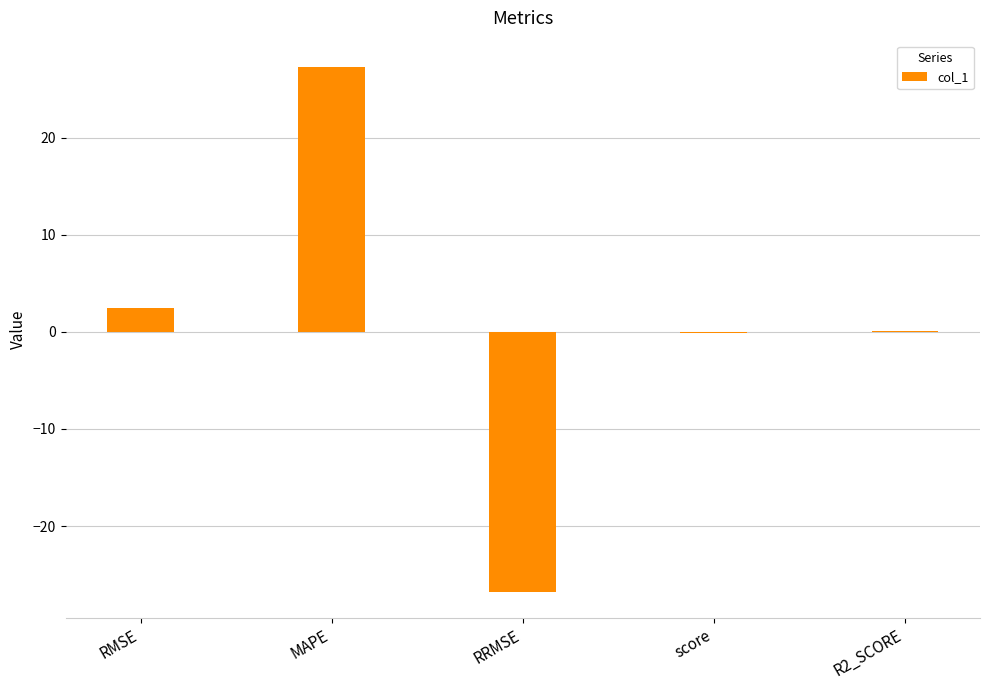

At which category does the chart reach its peak across all series?

MAPE